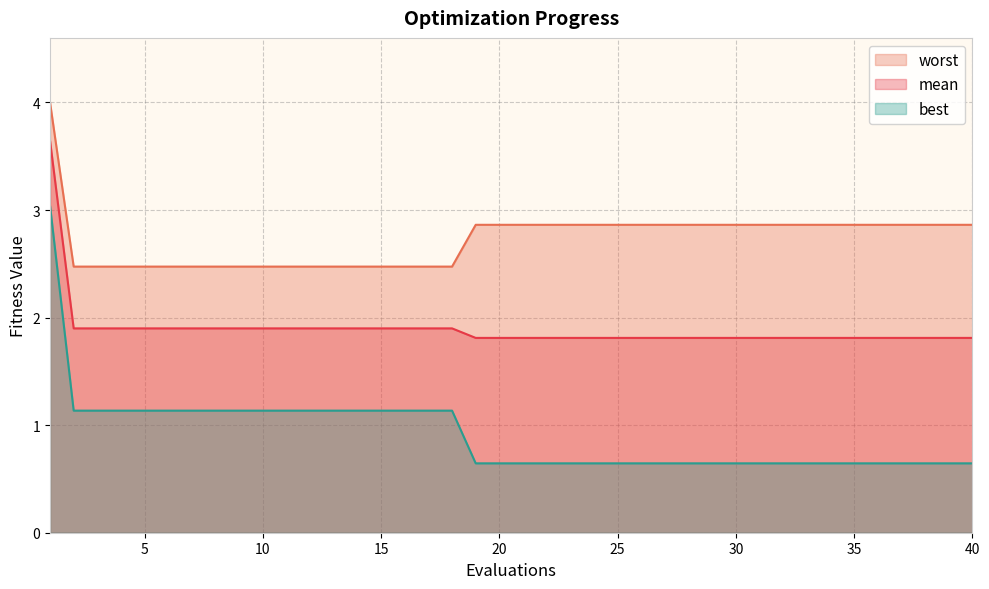

Between 25 and 26, which series saw the biggest shift?

mean